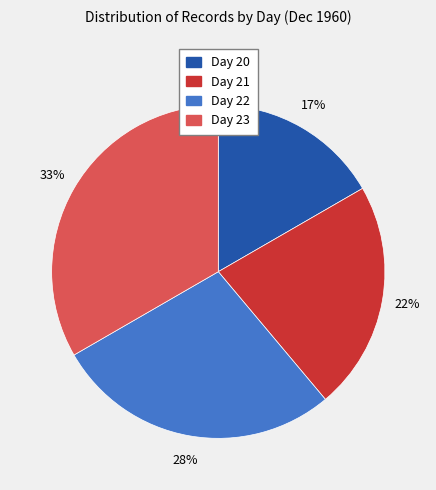

To the nearest percent, what is the difference between the Day 20 and Day 22 slice percentages?

11%